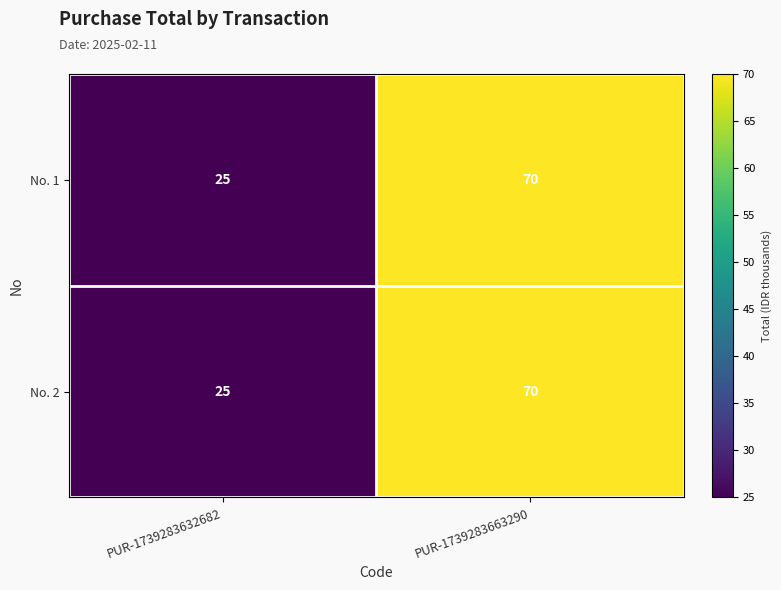

What is the minimum value shown in the chart?

25